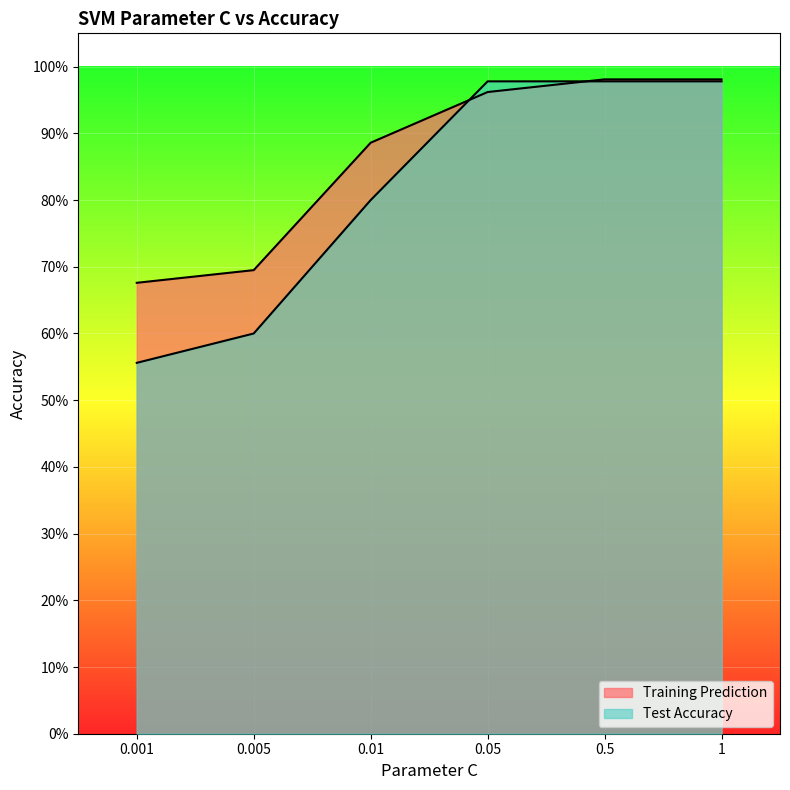

At which category is the sum across all series the highest?

0.5